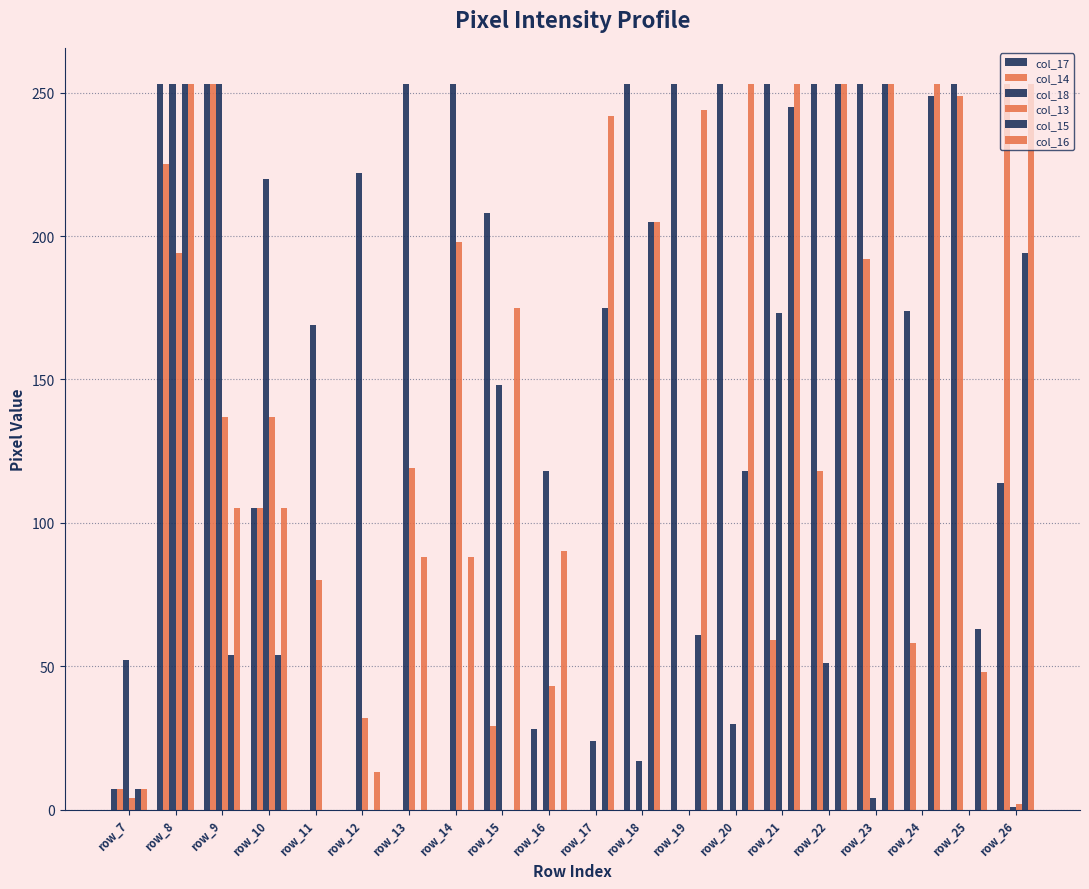

Reading left to right, what are all the values shown in this chart?

col_17: row_7=7	row_8=253	row_9=253	row_10=105	row_11=0	row_12=0	row_13=0	row_14=0	row_15=208	row_16=28	row_17=0	row_18=253	row_19=253	row_20=253	row_21=253	row_22=253	row_23=253	row_24=174	row_25=253	row_26=114
col_14: row_7=7	row_8=225	row_9=253	row_10=105	row_11=0	row_12=0	row_13=0	row_14=0	row_15=29	row_16=0	row_17=0	row_18=0	row_19=0	row_20=0	row_21=59	row_22=118	row_23=192	row_24=58	row_25=249	row_26=253
col_18: row_7=52	row_8=253	row_9=253	row_10=220	row_11=169	row_12=222	row_13=253	row_14=253	row_15=148	row_16=118	row_17=24	row_18=17	row_19=0	row_20=30	row_21=173	row_22=51	row_23=4	row_24=0	row_25=0	row_26=1
col_13: row_7=4	row_8=194	row_9=137	row_10=137	row_11=80	row_12=32	row_13=119	row_14=198	row_15=0	row_16=43	row_17=0	row_18=0	row_19=0	row_20=0	row_21=0	row_22=0	row_23=0	row_24=0	row_25=0	row_26=2
col_15: row_7=7	row_8=253	row_9=54	row_10=54	row_11=0	row_12=0	row_13=0	row_14=0	row_15=0	row_16=0	row_17=175	row_18=205	row_19=61	row_20=118	row_21=245	row_22=253	row_23=253	row_24=249	row_25=63	row_26=194
col_16: row_7=7	row_8=253	row_9=105	row_10=105	row_11=0	row_12=13	row_13=88	row_14=88	row_15=175	row_16=90	row_17=242	row_18=205	row_19=244	row_20=253	row_21=253	row_22=253	row_23=253	row_24=253	row_25=48	row_26=253